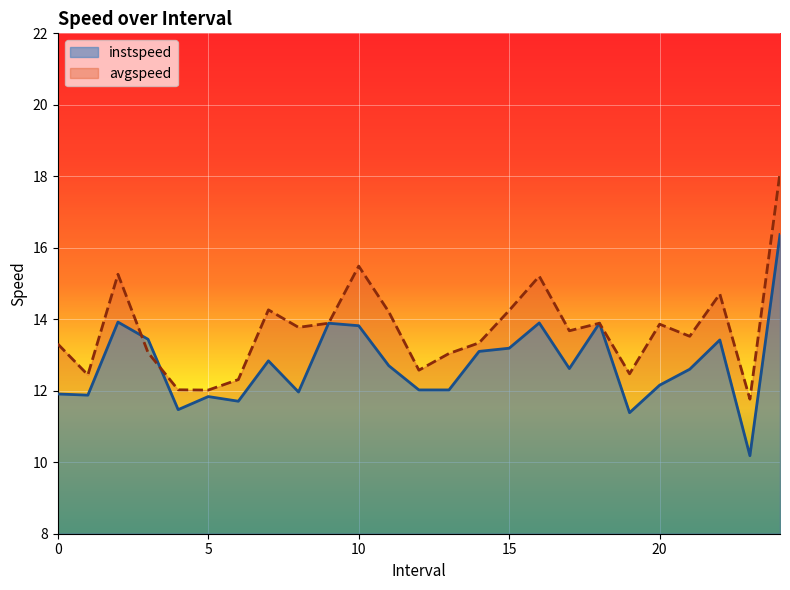

The instspeed series shows 4.5 at 0. True or false?

False